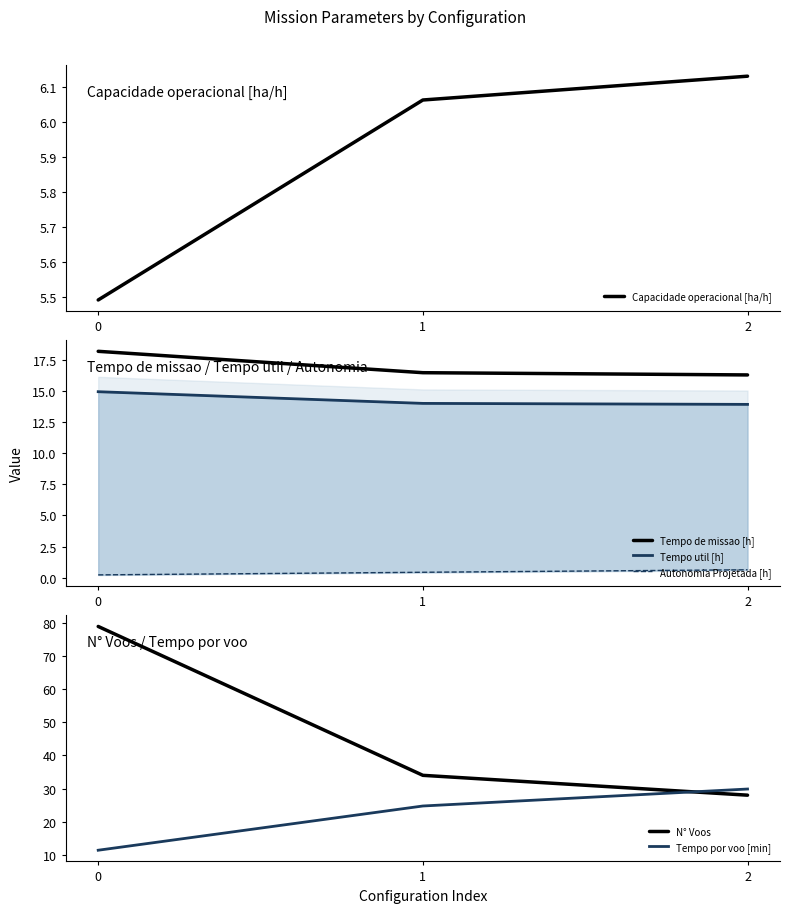

What is the approximate value of Tempo util [h] at 2?

13.9